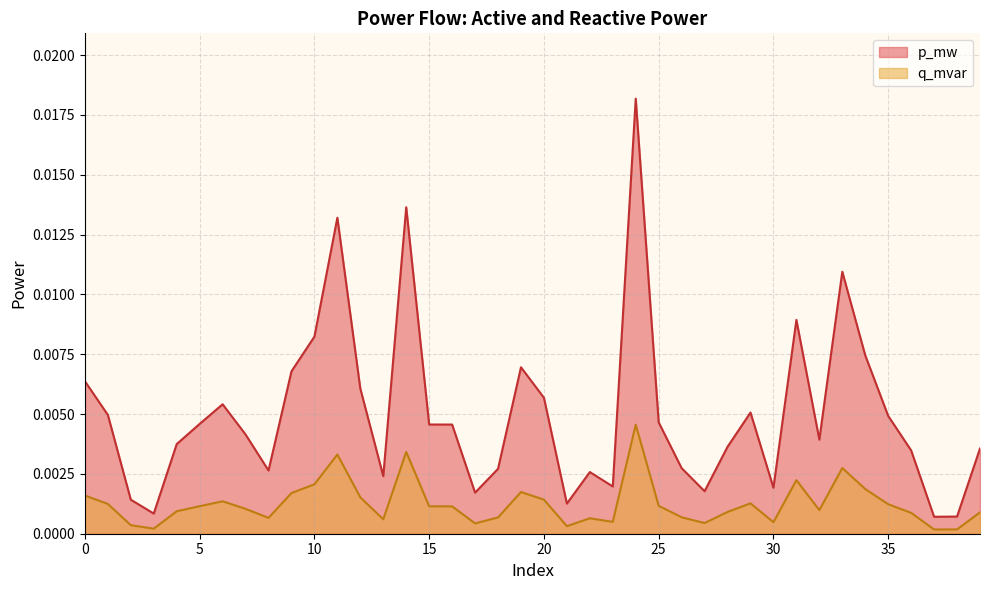

List the series in order of their peak value, lowest first.

q_mvar, p_mw